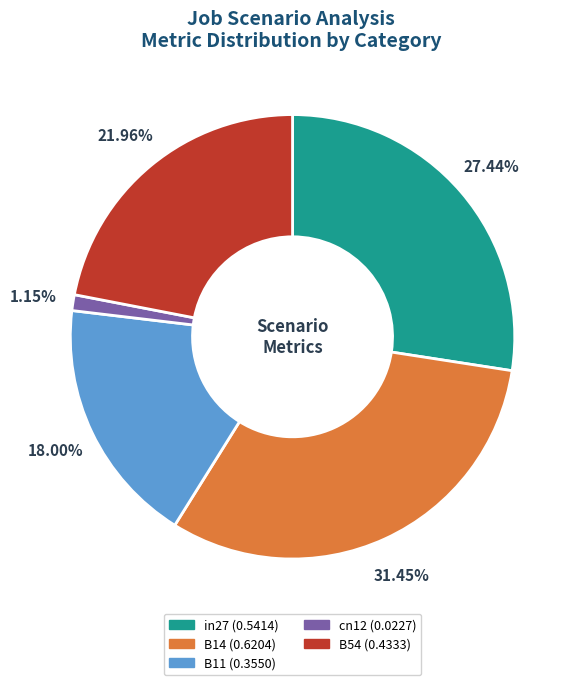

True or false: B11 accounts for 18% of the total.

True